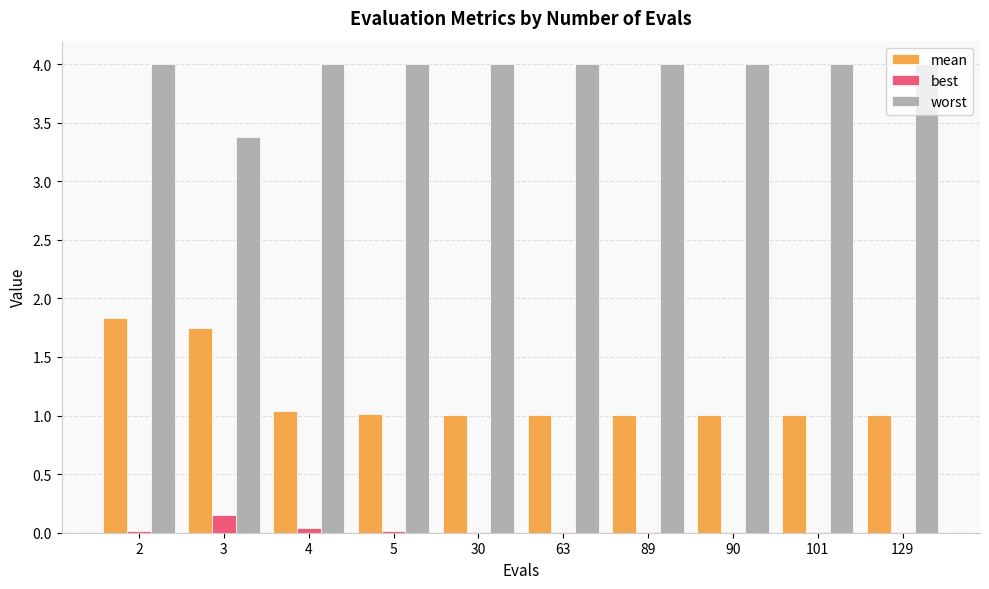

At which category is the sum across all series the highest?

2